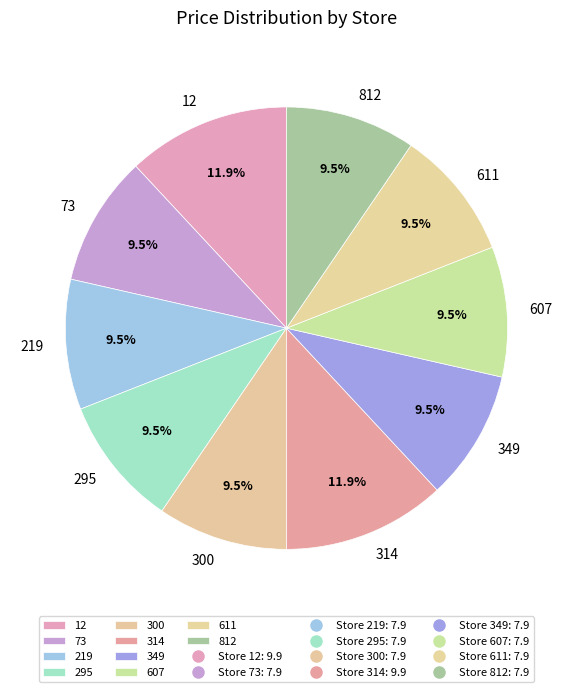

How many segments does this pie chart have?

10